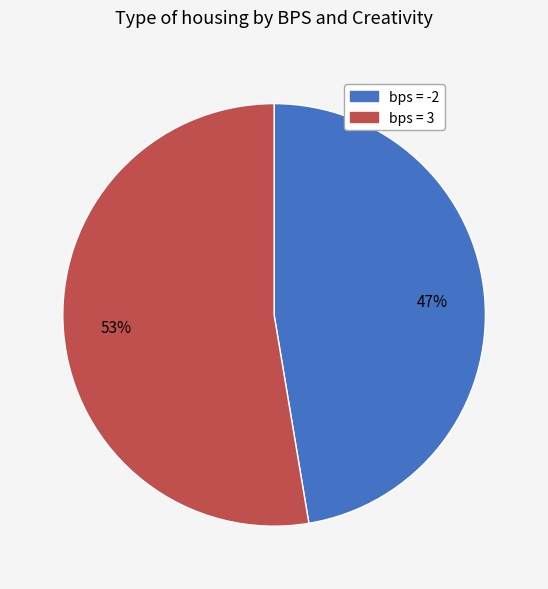

Approximately how many times larger is the value at bps = 3 compared to bps = -2?

1.1